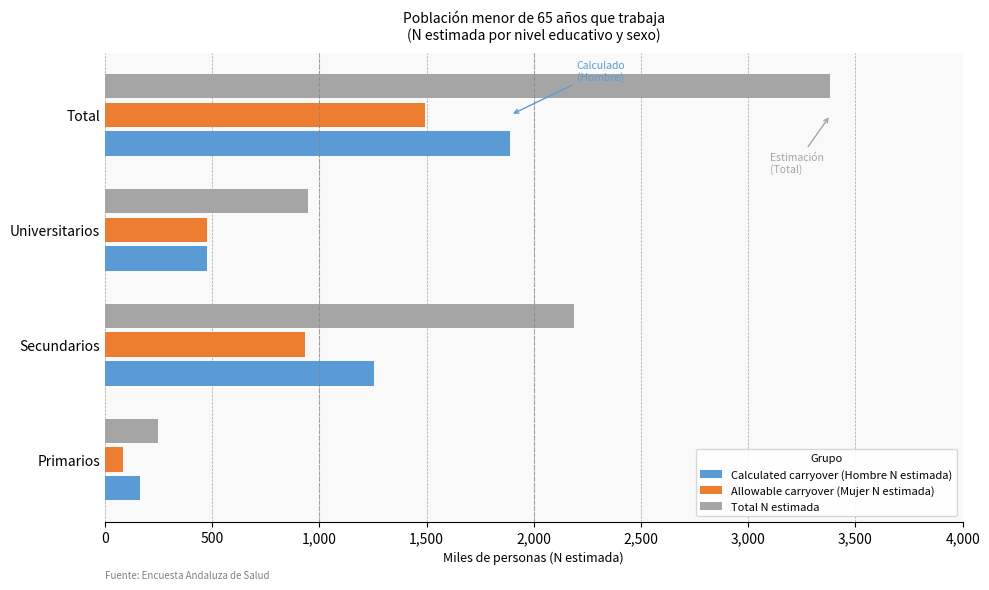

What position from the right is Secundarios?

3